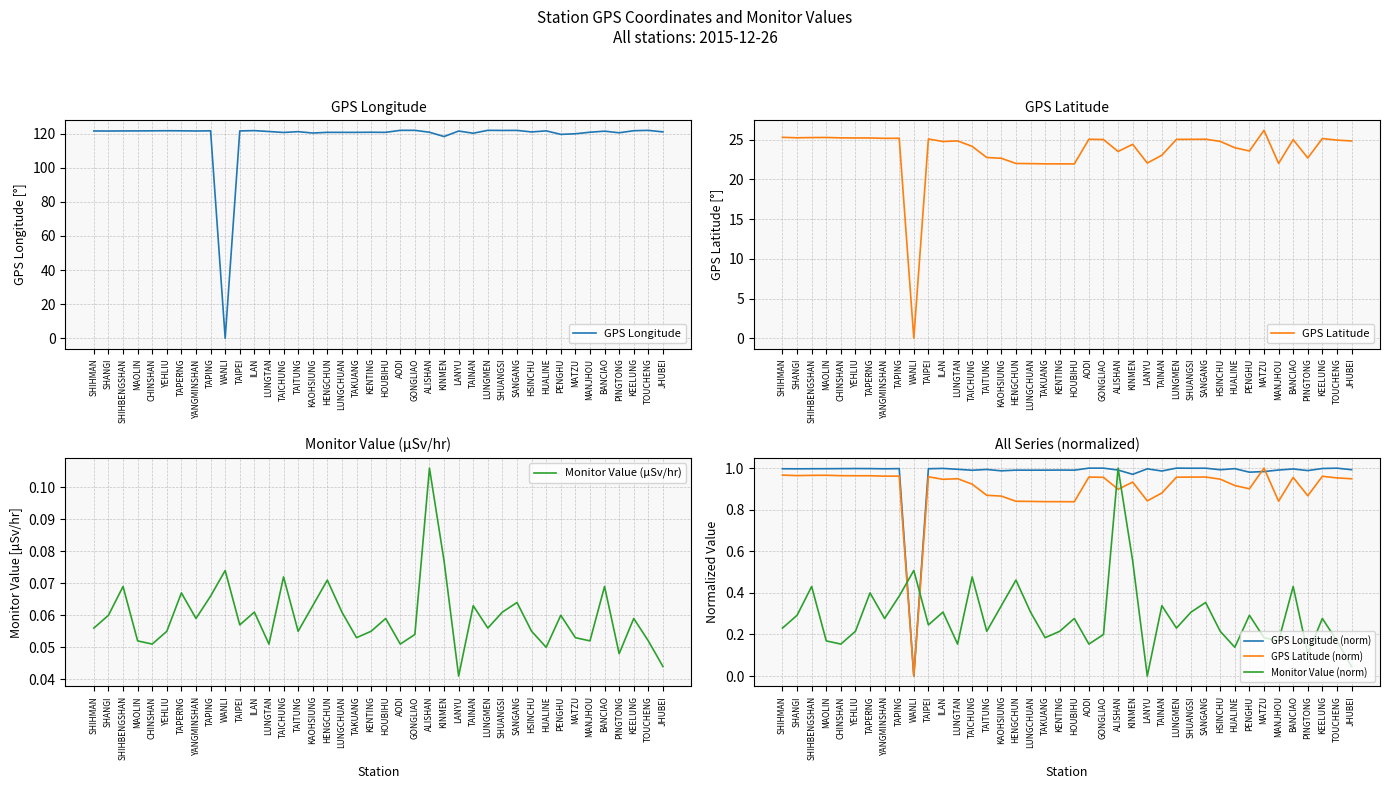

Rank the series by their maximum value, from lowest to highest.

Monitor Value (μSv/hr), GPS Longitude (norm), GPS Latitude (norm), Monitor Value (norm), GPS Latitude, GPS Longitude